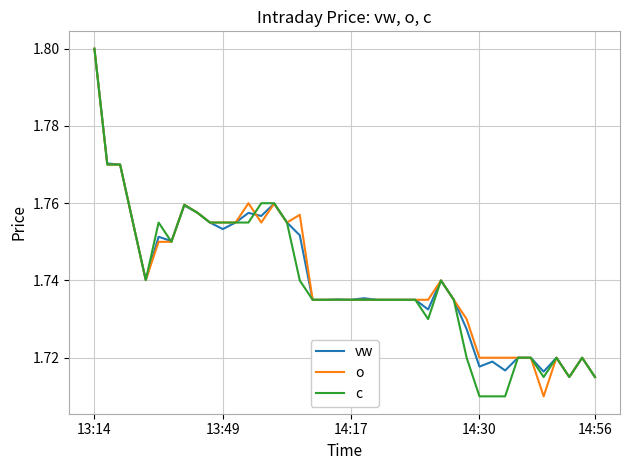

At how many categories does at least one series exceed 1?

40